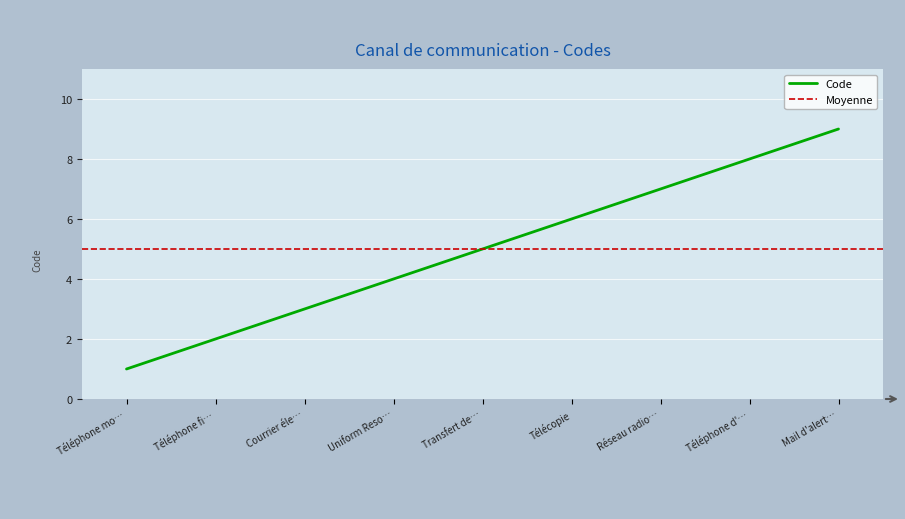

What is the difference between the maximum and minimum values?

8